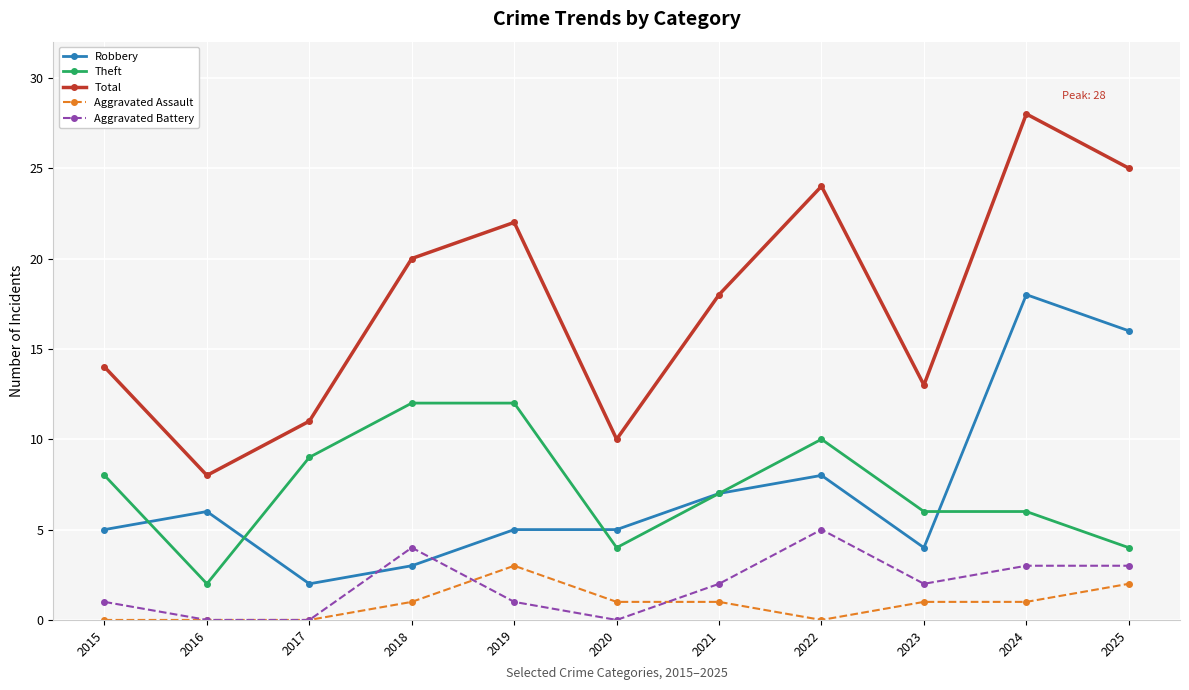

Where is the first local maximum for Robbery?

2016